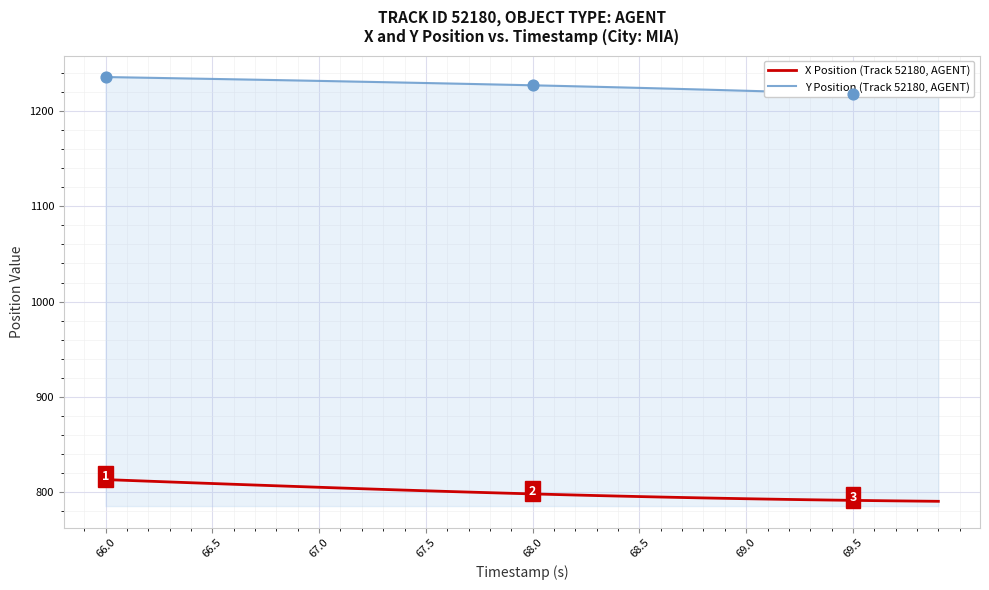

What is the minimum value for X Position (Track 52180, AGENT)?

790.4